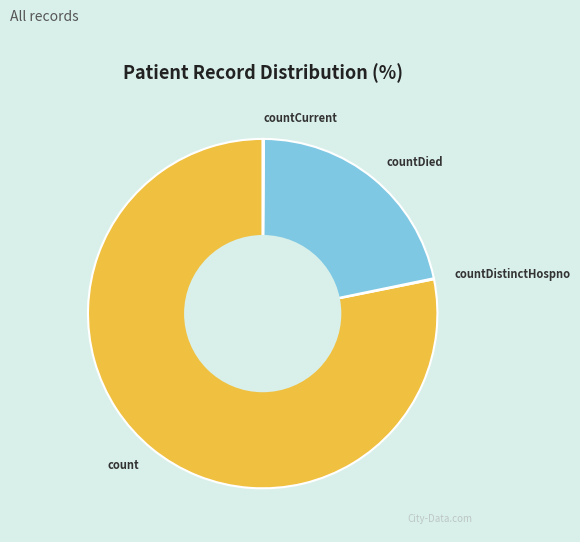

Is it true that countDied is 16% of the pie?

False